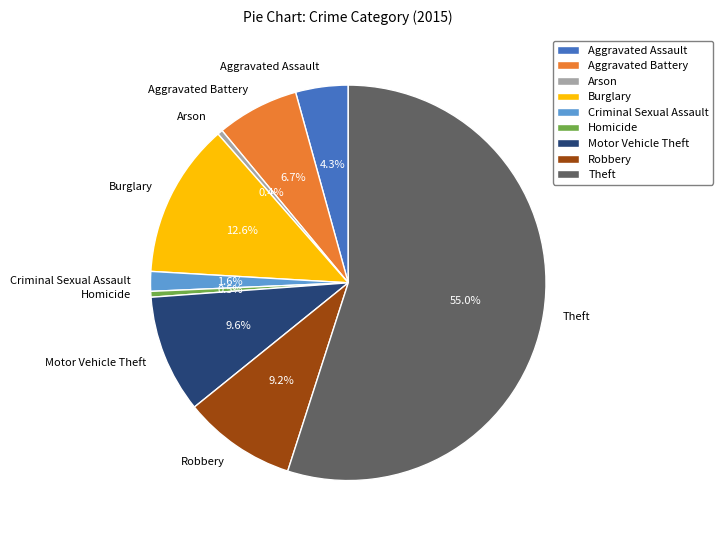

Count the number of slices in the pie.

9